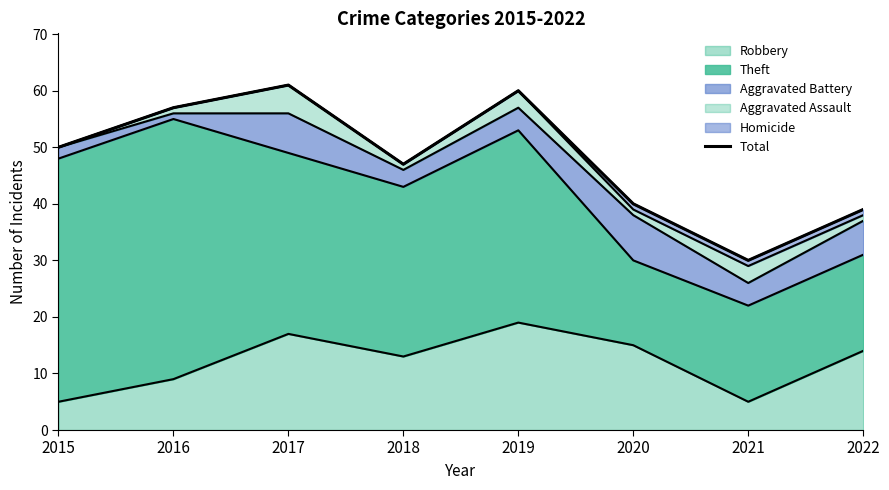

Reading left to right, list all the values displayed in this chart.

50	57	61	47	60	40	30	39